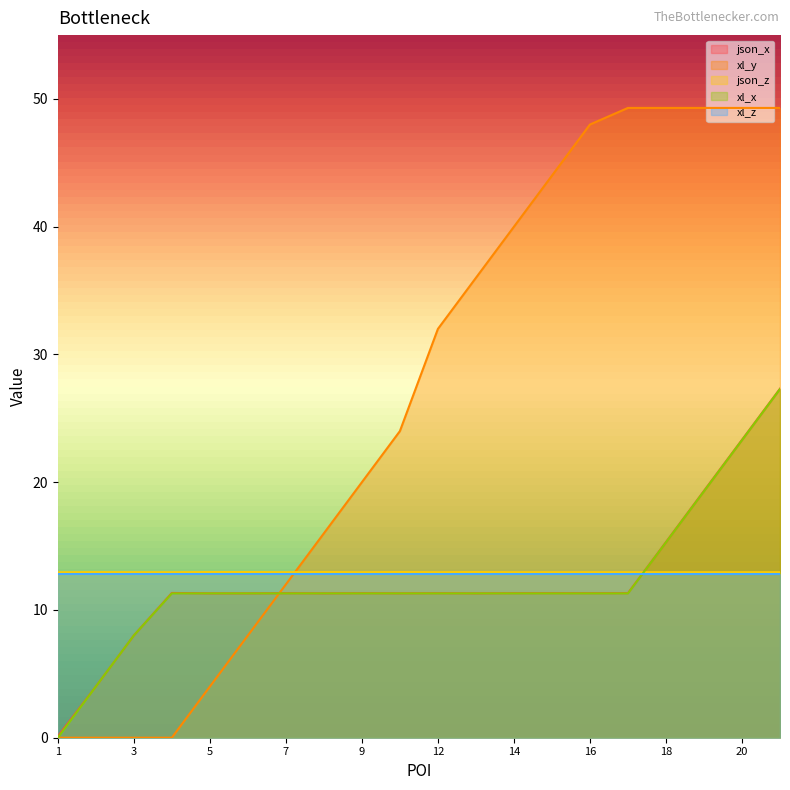

Between 2 and 17, which series saw the biggest shift?

xl_y